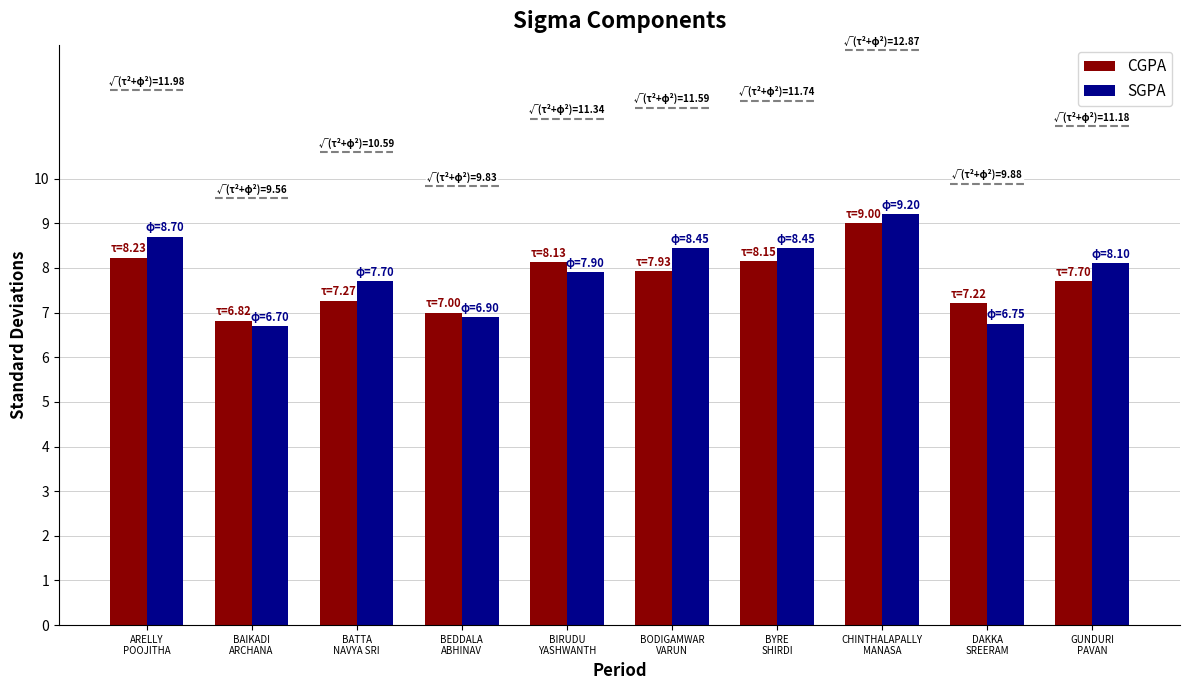

What is the maximum value for CGPA?

9.0